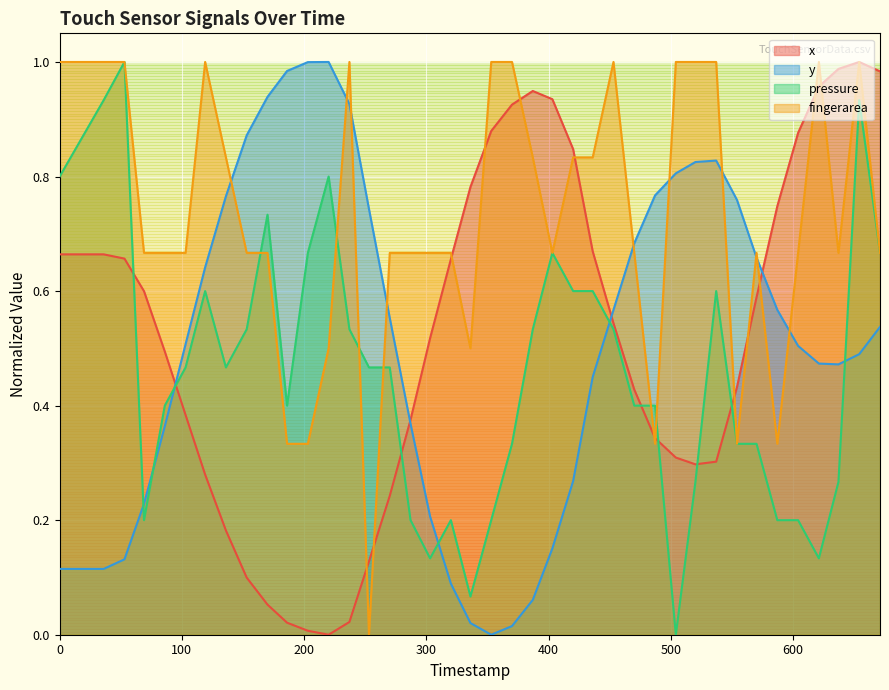

At how many categories does at least one series exceed 0?

40